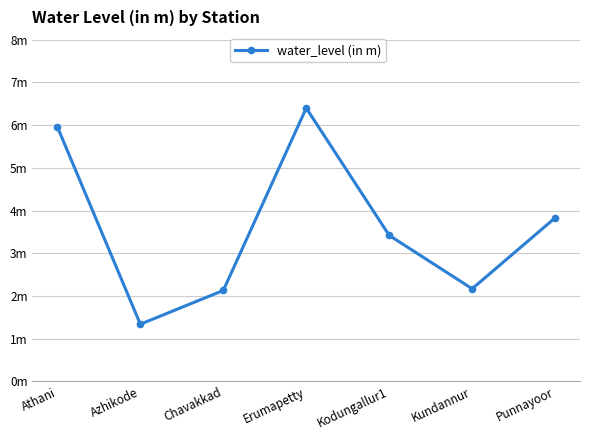

Is it true that the value at Erumapetty is 6.4?

True